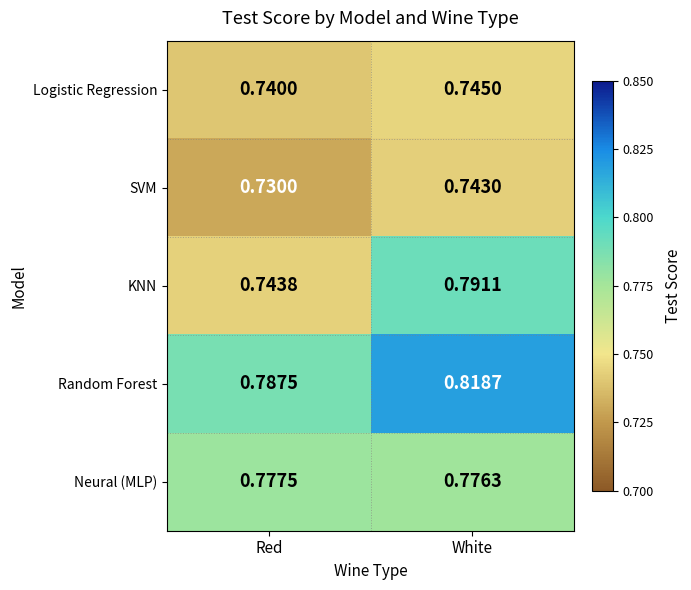

At which label does Neural (MLP) reach its peak?

Red